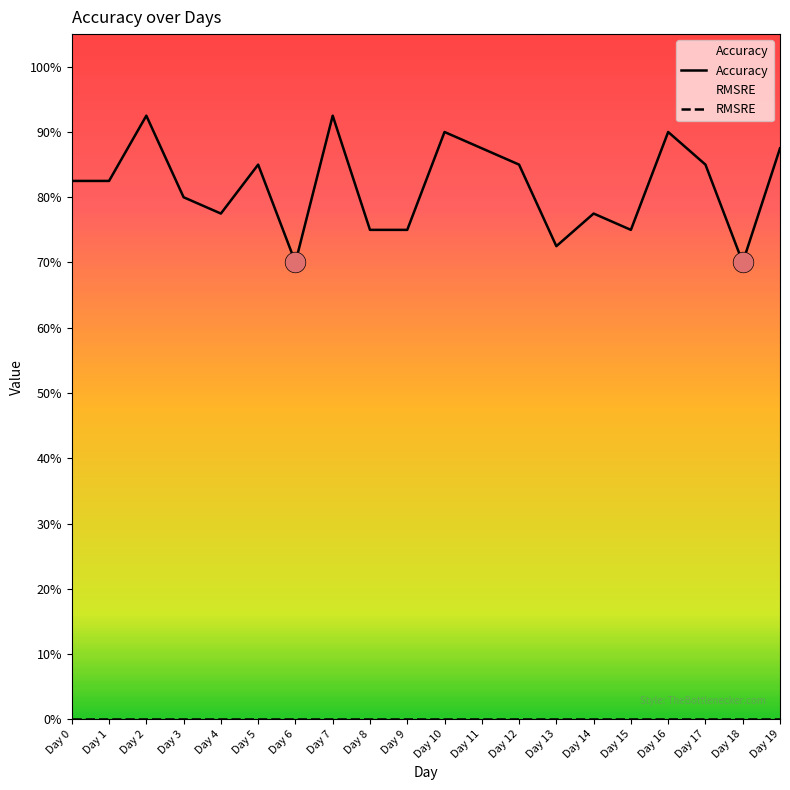

What are all the series names shown in the legend?

Accuracy, RMSRE